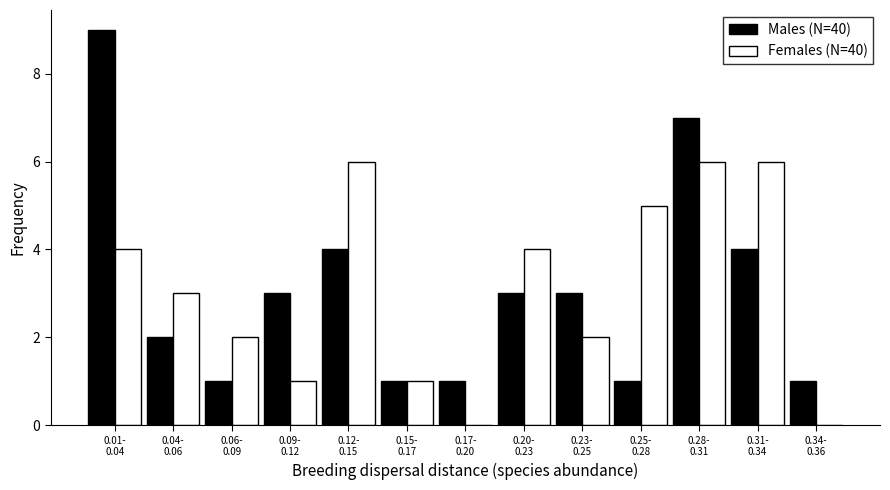

Reading left to right, extract all data points from this chart.

Males (N=40): 9	2	1	3	4	1	1	3	3	1	7	4	1
Females (N=40): 4	3	2	1	6	1	0	4	2	5	6	6	0